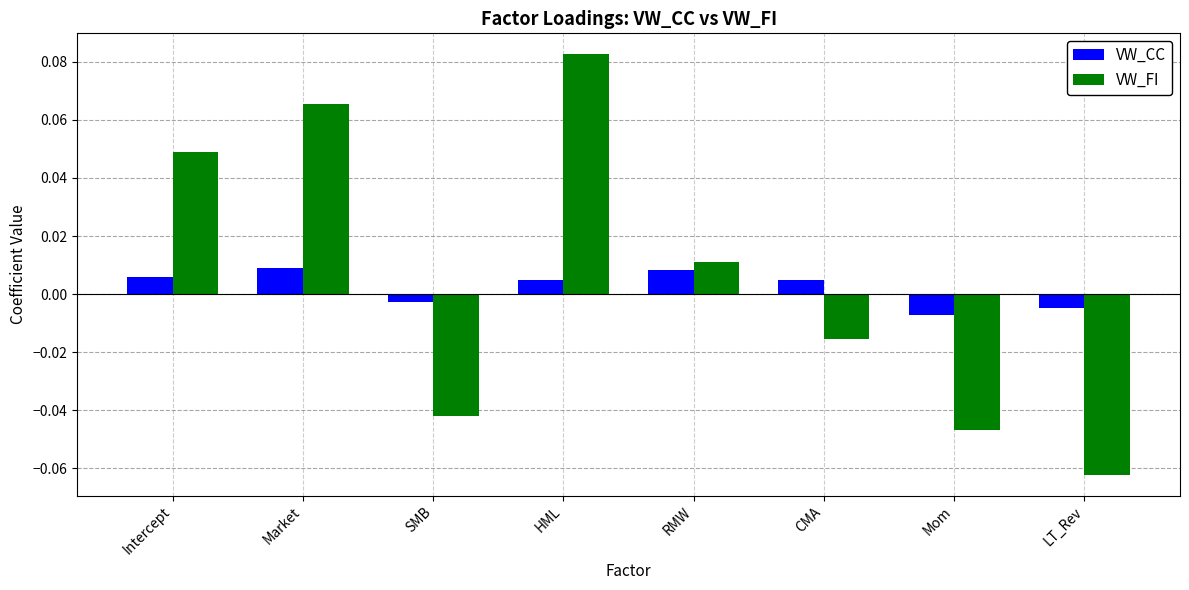

Rank the series by their maximum value, from highest to lowest.

VW_FI, VW_CC